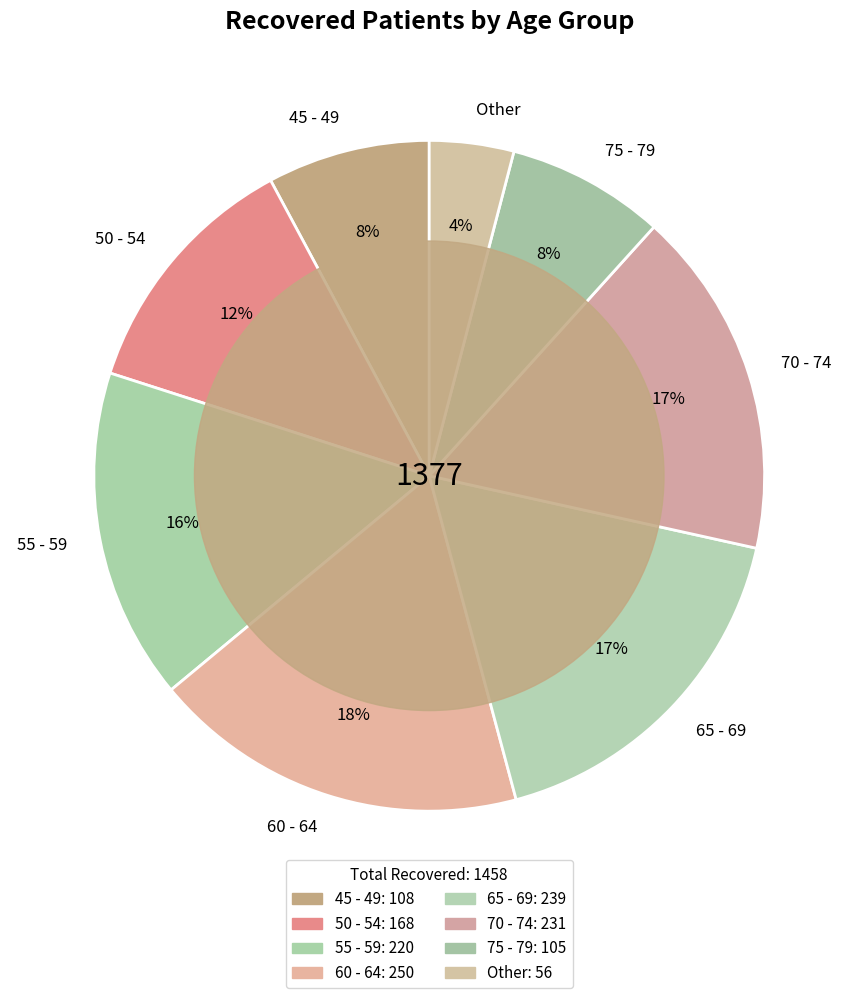

The 65 - 69 slice represents 17% of the pie. True or false?

True